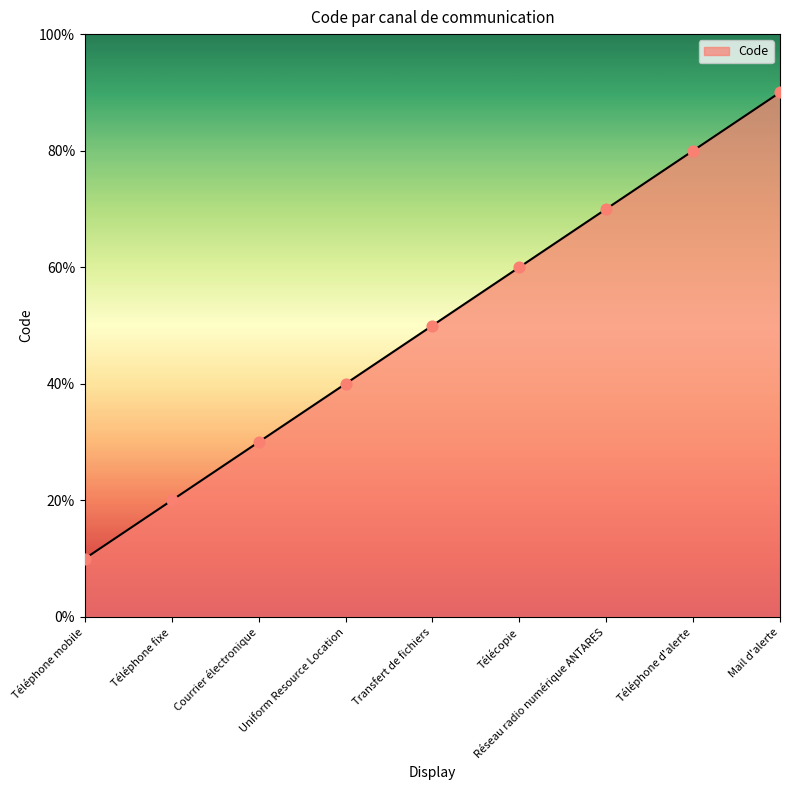

Which has a higher value, Mail d'alerte or Transfert de fichiers?

Mail d'alerte